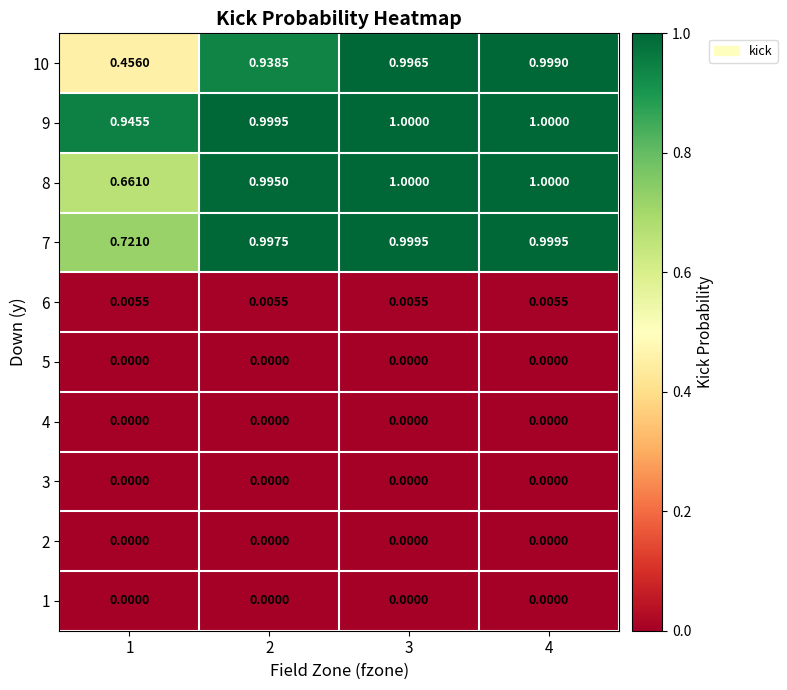

Is the value of 8 at 3 greater than the value of 6 at 3?

Yes